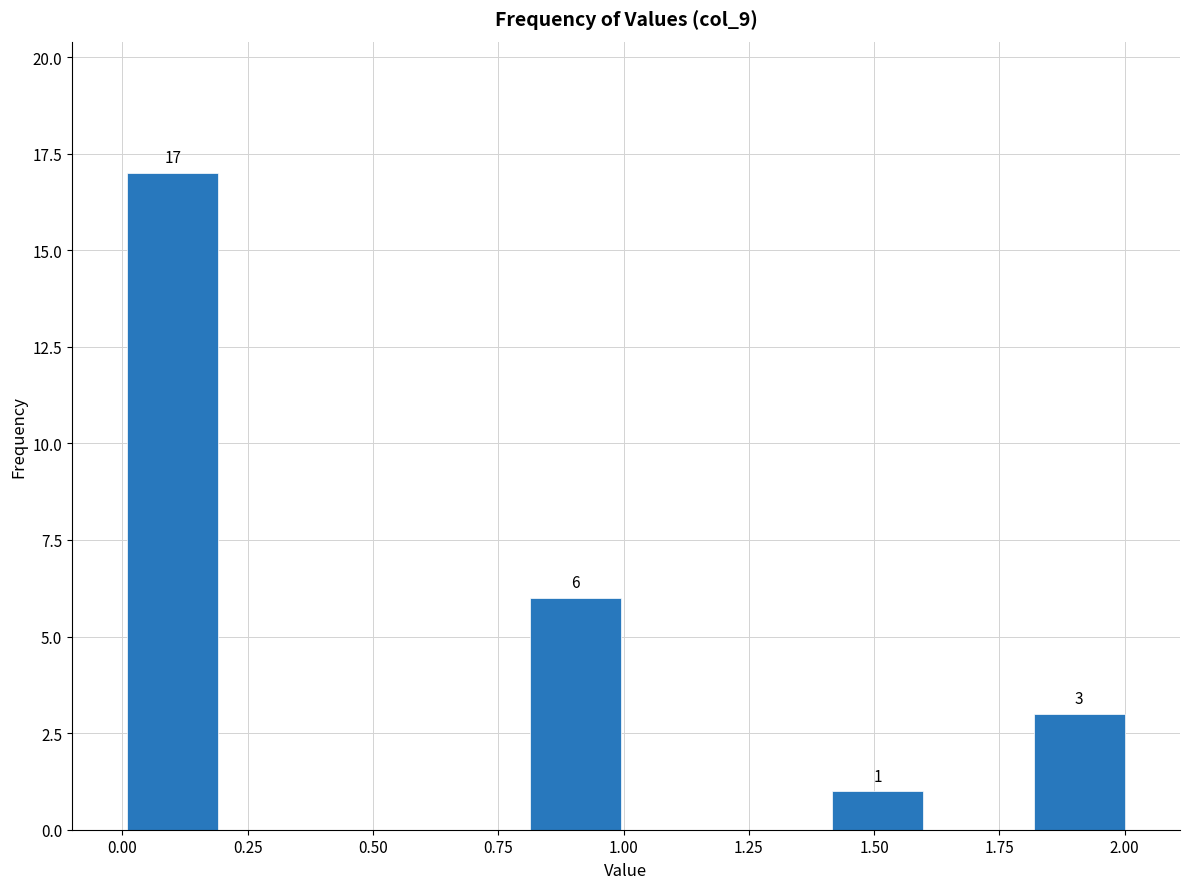

Which range on the x-axis has the tallest bar?

0.0 to 0.2